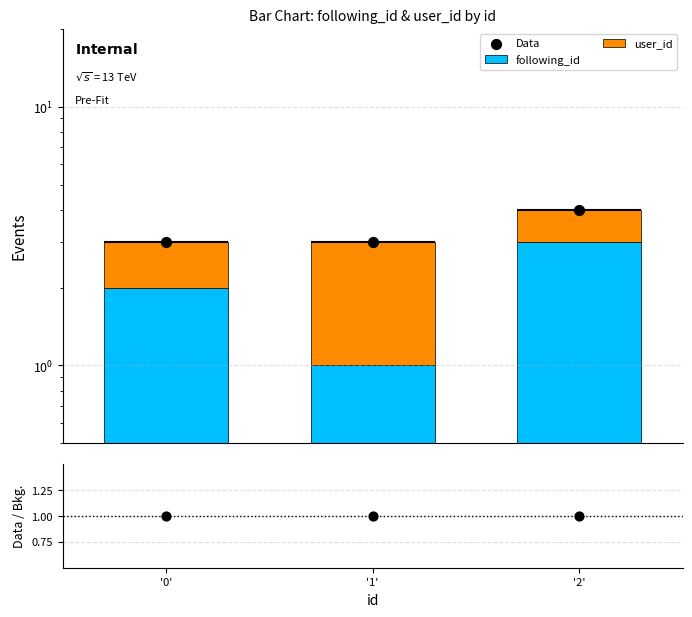

What is the total value across all series at '1'?

7